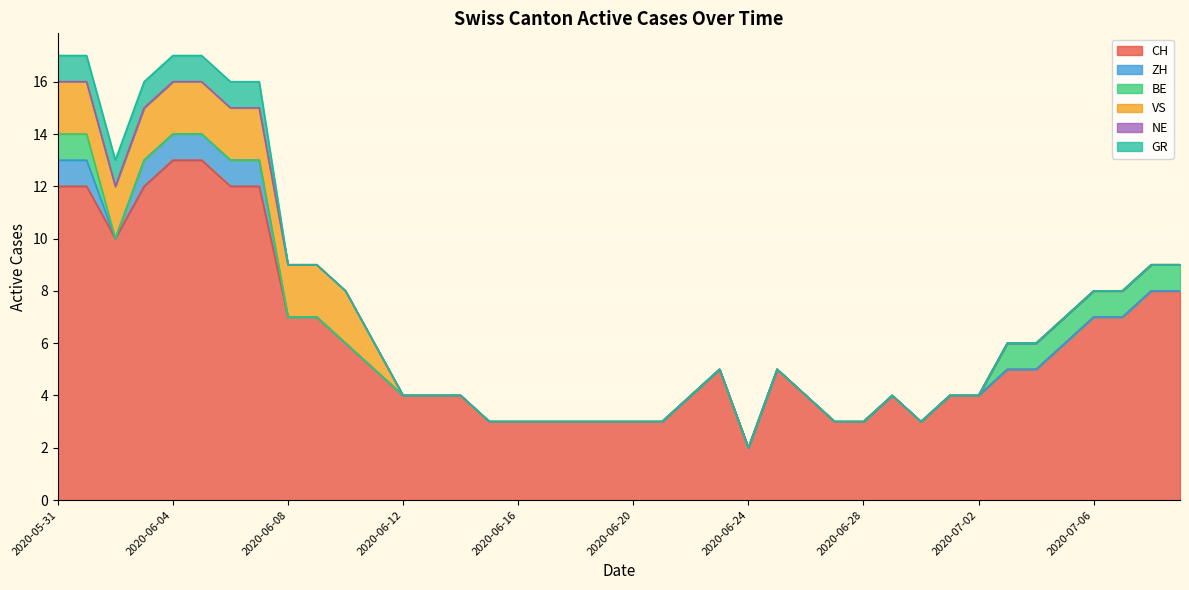

Reading left to right, list all the values displayed in this chart.

CH: 2020-05-31=12	2020-06-01=12	2020-06-02=10	2020-06-03=12	2020-06-04=13	2020-06-05=13	2020-06-06=12	2020-06-07=12	2020-06-08=7	2020-06-09=7	2020-06-10=6	2020-06-11=5	2020-06-12=4	2020-06-13=4	2020-06-14=4	2020-06-15=3	2020-06-16=3	2020-06-17=3	2020-06-18=3	2020-06-19=3	2020-06-20=3	2020-06-21=3	2020-06-22=4	2020-06-23=5	2020-06-24=2	2020-06-25=5	2020-06-26=4	2020-06-27=3	2020-06-28=3	2020-06-29=4	2020-06-30=3	2020-07-01=4	2020-07-02=4	2020-07-03=5	2020-07-04=5	2020-07-05=6	2020-07-06=7	2020-07-07=7	2020-07-08=8	2020-07-09=8
ZH: 2020-05-31=1	2020-06-01=1	2020-06-02=0	2020-06-03=1	2020-06-04=1	2020-06-05=1	2020-06-06=1	2020-06-07=1	2020-06-08=0	2020-06-09=0	2020-06-10=0	2020-06-11=0	2020-06-12=0	2020-06-13=0	2020-06-14=0	2020-06-15=0	2020-06-16=0	2020-06-17=0	2020-06-18=0	2020-06-19=0	2020-06-20=0	2020-06-21=0	2020-06-22=0	2020-06-23=0	2020-06-24=0	2020-06-25=0	2020-06-26=0	2020-06-27=0	2020-06-28=0	2020-06-29=0	2020-06-30=0	2020-07-01=0	2020-07-02=0	2020-07-03=0	2020-07-04=0	2020-07-05=0	2020-07-06=0	2020-07-07=0	2020-07-08=0	2020-07-09=0
BE: 2020-05-31=1	2020-06-01=1	2020-06-02=0	2020-06-03=0	2020-06-04=0	2020-06-05=0	2020-06-06=0	2020-06-07=0	2020-06-08=0	2020-06-09=0	2020-06-10=0	2020-06-11=0	2020-06-12=0	2020-06-13=0	2020-06-14=0	2020-06-15=0	2020-06-16=0	2020-06-17=0	2020-06-18=0	2020-06-19=0	2020-06-20=0	2020-06-21=0	2020-06-22=0	2020-06-23=0	2020-06-24=0	2020-06-25=0	2020-06-26=0	2020-06-27=0	2020-06-28=0	2020-06-29=0	2020-06-30=0	2020-07-01=0	2020-07-02=0	2020-07-03=1	2020-07-04=1	2020-07-05=1	2020-07-06=1	2020-07-07=1	2020-07-08=1	2020-07-09=1
VS: 2020-05-31=2	2020-06-01=2	2020-06-02=2	2020-06-03=2	2020-06-04=2	2020-06-05=2	2020-06-06=2	2020-06-07=2	2020-06-08=2	2020-06-09=2	2020-06-10=2	2020-06-11=1	2020-06-12=0	2020-06-13=0	2020-06-14=0	2020-06-15=0	2020-06-16=0	2020-06-17=0	2020-06-18=0	2020-06-19=0	2020-06-20=0	2020-06-21=0	2020-06-22=0	2020-06-23=0	2020-06-24=0	2020-06-25=0	2020-06-26=0	2020-06-27=0	2020-06-28=0	2020-06-29=0	2020-06-30=0	2020-07-01=0	2020-07-02=0	2020-07-03=0	2020-07-04=0	2020-07-05=0	2020-07-06=0	2020-07-07=0	2020-07-08=0	2020-07-09=0
NE: 2020-05-31=0	2020-06-01=0	2020-06-02=0	2020-06-03=0	2020-06-04=0	2020-06-05=0	2020-06-06=0	2020-06-07=0	2020-06-08=0	2020-06-09=0	2020-06-10=0	2020-06-11=0	2020-06-12=0	2020-06-13=0	2020-06-14=0	2020-06-15=0	2020-06-16=0	2020-06-17=0	2020-06-18=0	2020-06-19=0	2020-06-20=0	2020-06-21=0	2020-06-22=0	2020-06-23=0	2020-06-24=0	2020-06-25=0	2020-06-26=0	2020-06-27=0	2020-06-28=0	2020-06-29=0	2020-06-30=0	2020-07-01=0	2020-07-02=0	2020-07-03=0	2020-07-04=0	2020-07-05=0	2020-07-06=0	2020-07-07=0	2020-07-08=0	2020-07-09=0
GR: 2020-05-31=1	2020-06-01=1	2020-06-02=1	2020-06-03=1	2020-06-04=1	2020-06-05=1	2020-06-06=1	2020-06-07=1	2020-06-08=0	2020-06-09=0	2020-06-10=0	2020-06-11=0	2020-06-12=0	2020-06-13=0	2020-06-14=0	2020-06-15=0	2020-06-16=0	2020-06-17=0	2020-06-18=0	2020-06-19=0	2020-06-20=0	2020-06-21=0	2020-06-22=0	2020-06-23=0	2020-06-24=0	2020-06-25=0	2020-06-26=0	2020-06-27=0	2020-06-28=0	2020-06-29=0	2020-06-30=0	2020-07-01=0	2020-07-02=0	2020-07-03=0	2020-07-04=0	2020-07-05=0	2020-07-06=0	2020-07-07=0	2020-07-08=0	2020-07-09=0